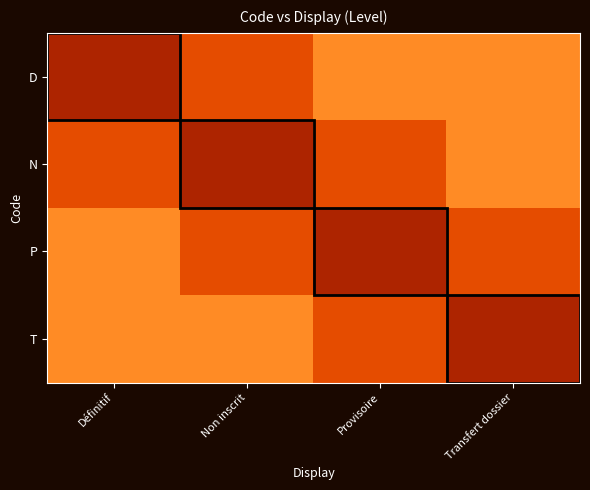

What is the spread (max minus min) of values at Définitif?

0.6